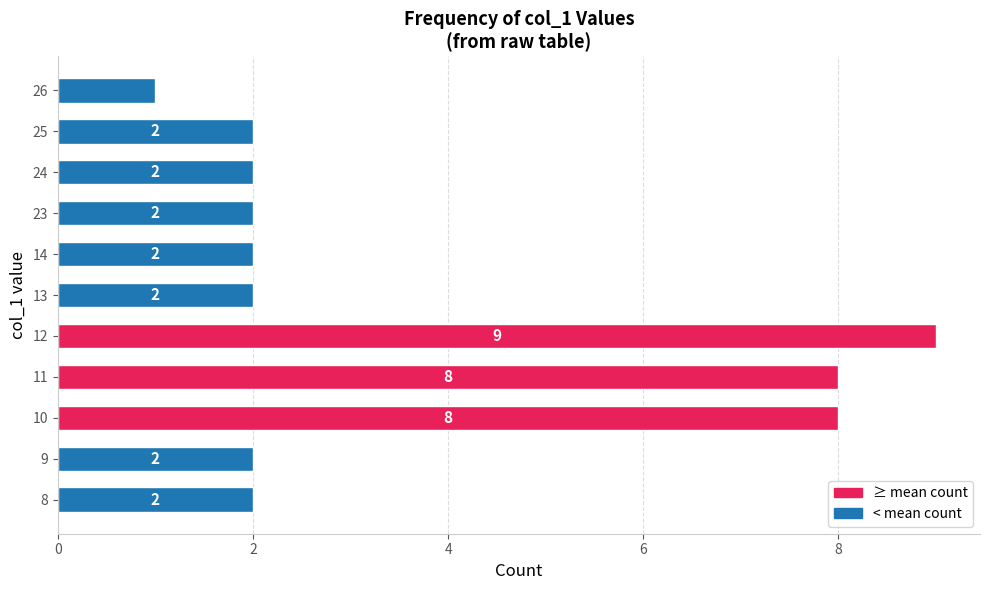

Approximately how many times larger is the value at 14 compared to 25?

1.0